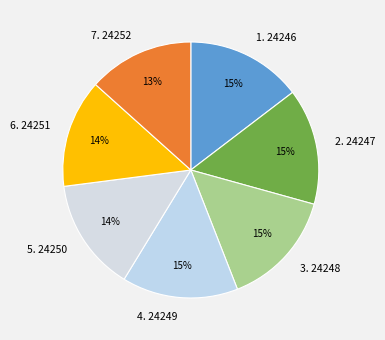

Count the number of slices in the pie.

7